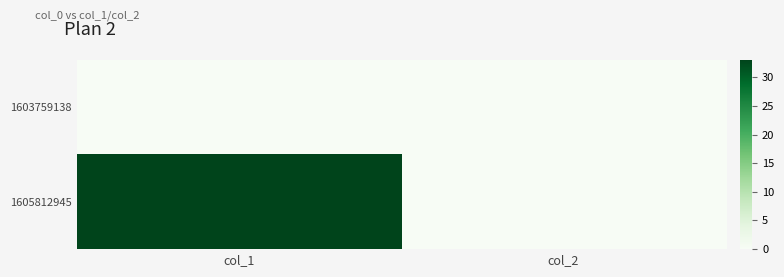

Between col_1 and col_2, which is larger?

col_1